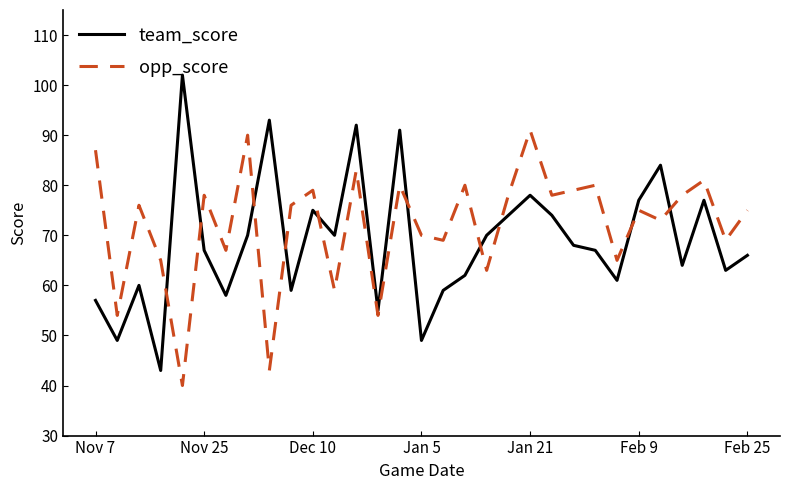

How many series are shown in this chart?

2